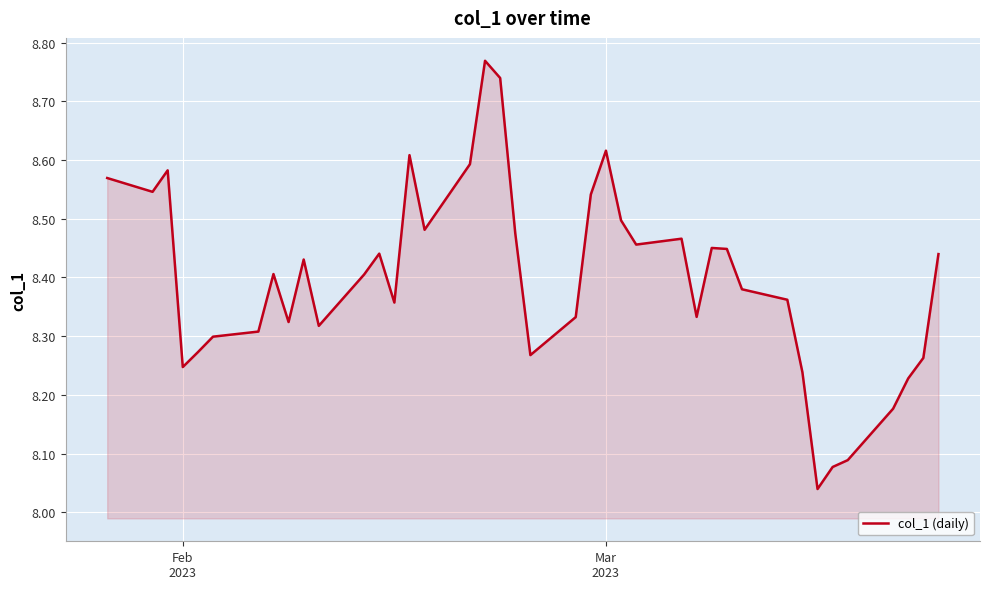

True or false: the data has more than 1 interior local peaks.

True